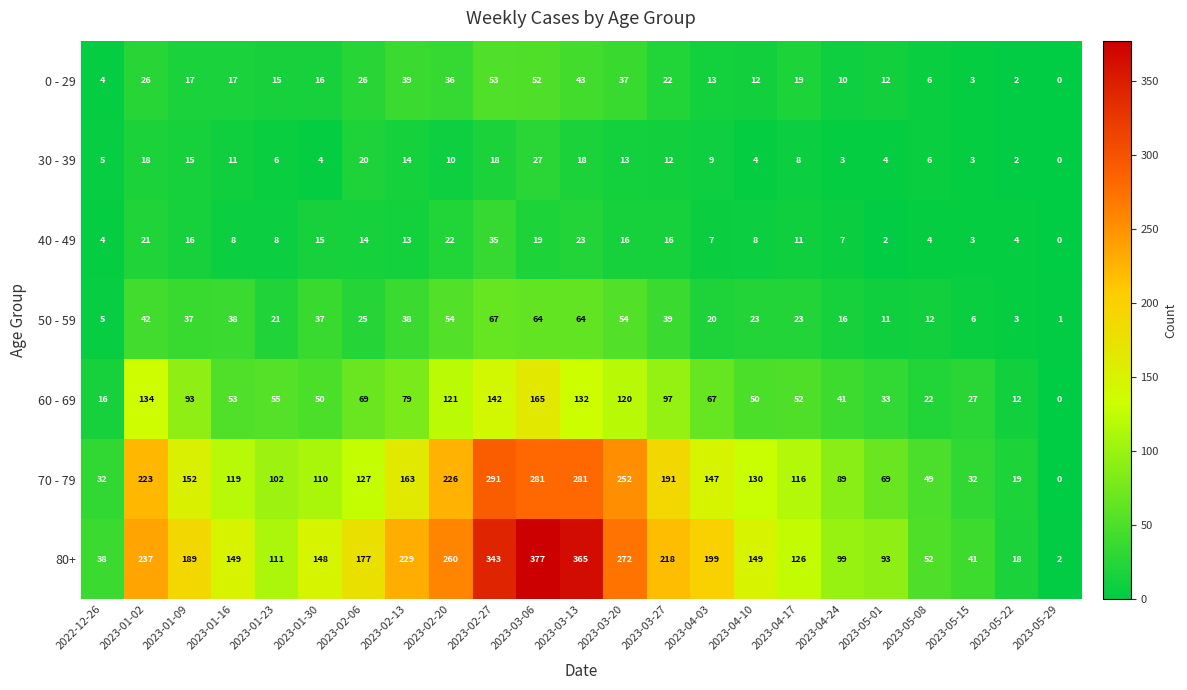

At which category is the sum across all series the highest?

2023-03-06